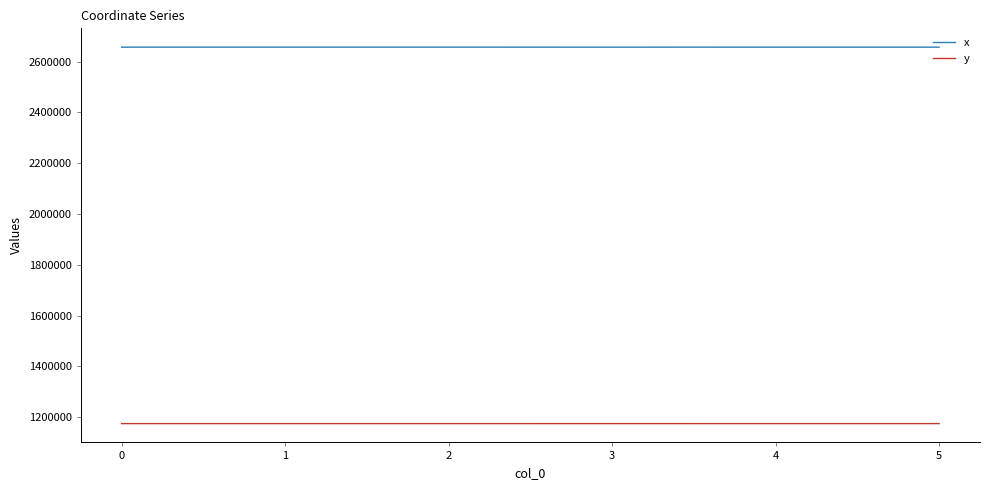

What is the difference between the second highest and minimum values in the y series?

26.5